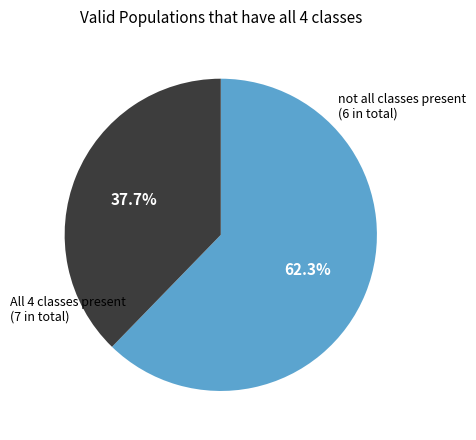

Is there any slice that represents more than half of the pie?

Yes